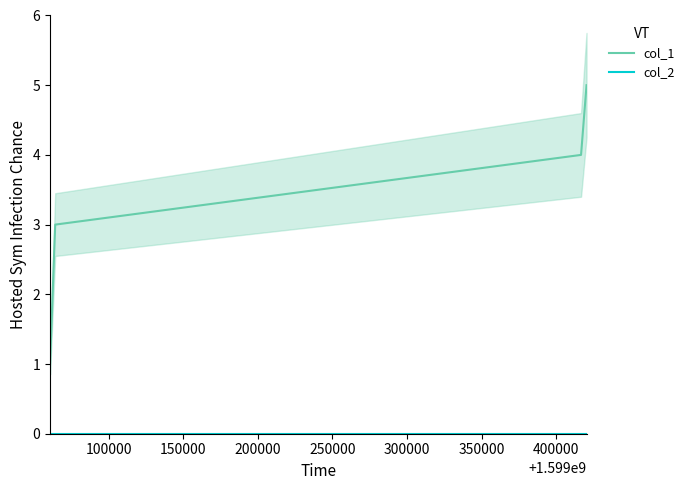

Between 150000 and 200000, which series saw the biggest shift?

col_1